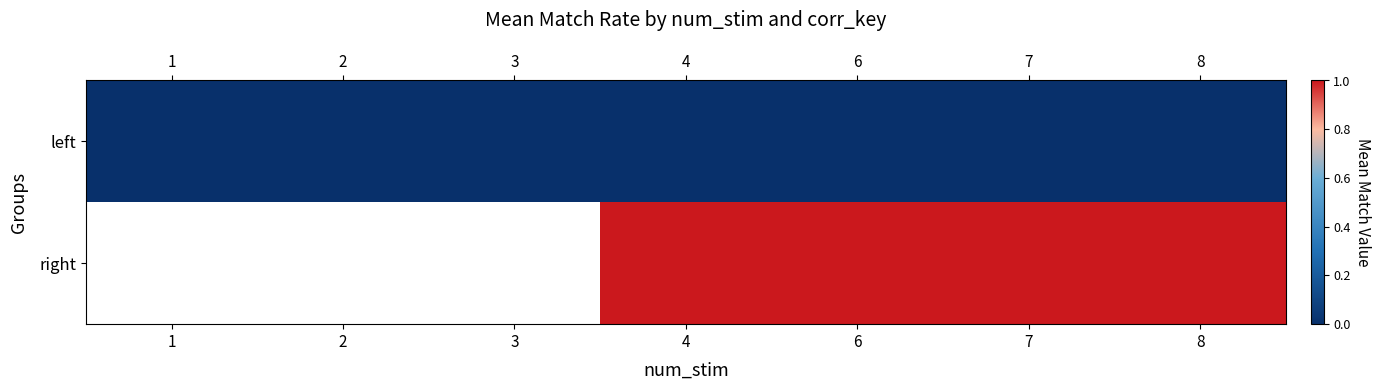

The value of left at 6 is 0.0. True or false?

True